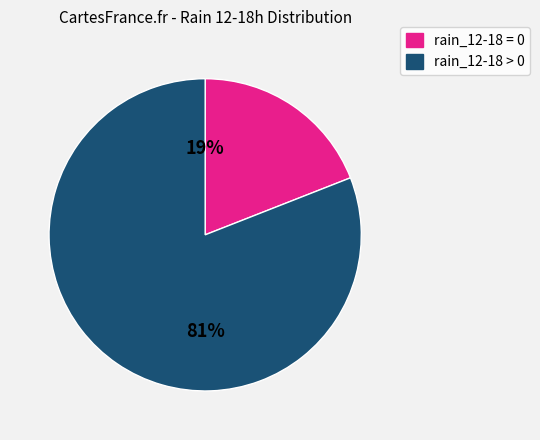

Is there a majority slice in this chart?

Yes